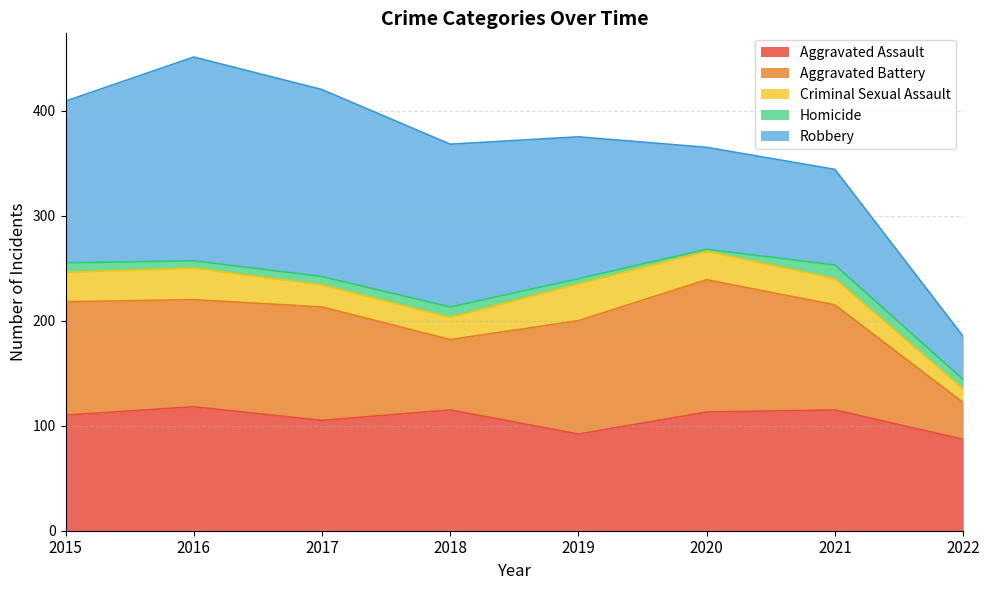

At which label does Aggravated Battery first exceed 108?

2020